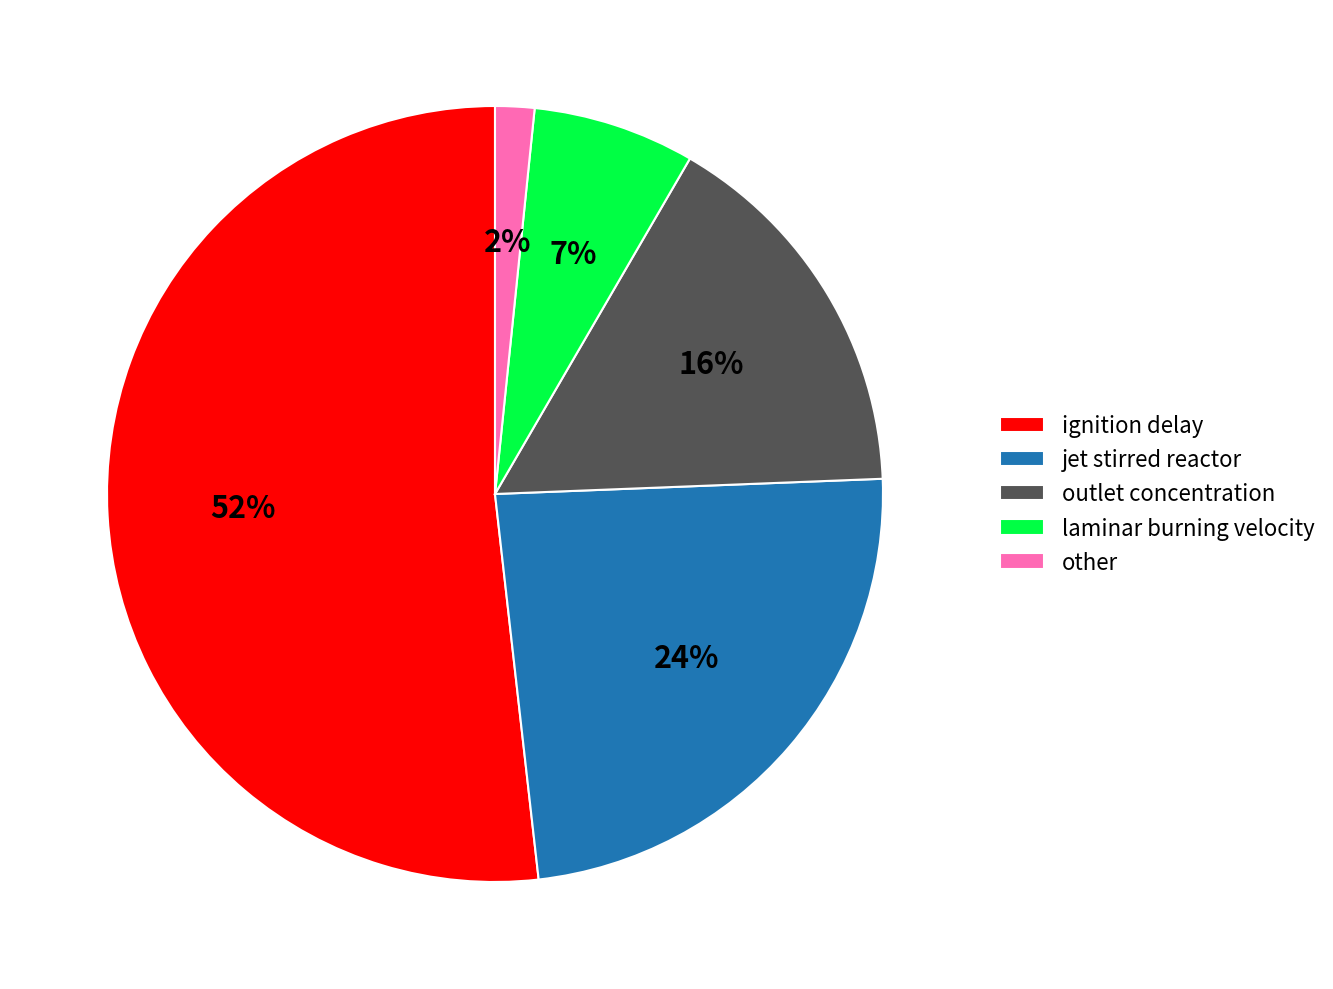

To the nearest percent, what is the average slice percentage?

20%